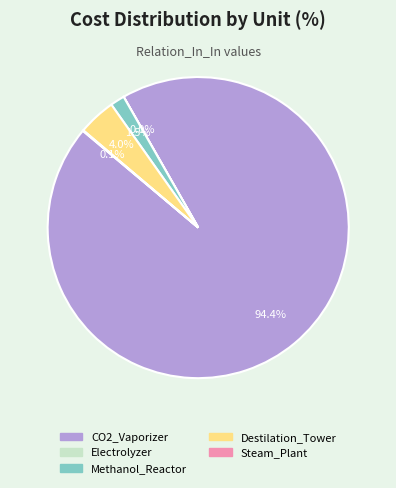

Is there a majority slice in this chart?

Yes